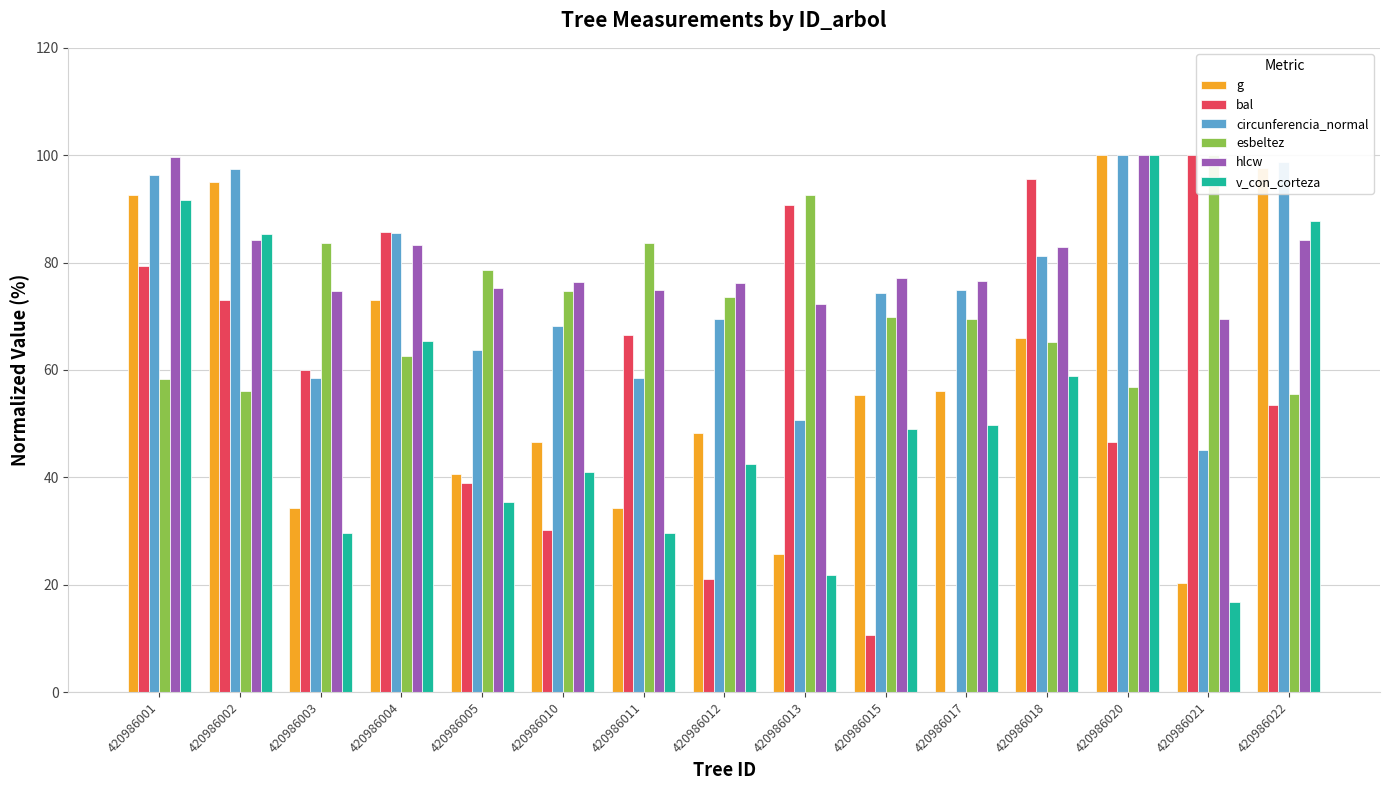

Does the chart contain stacked bars?

No